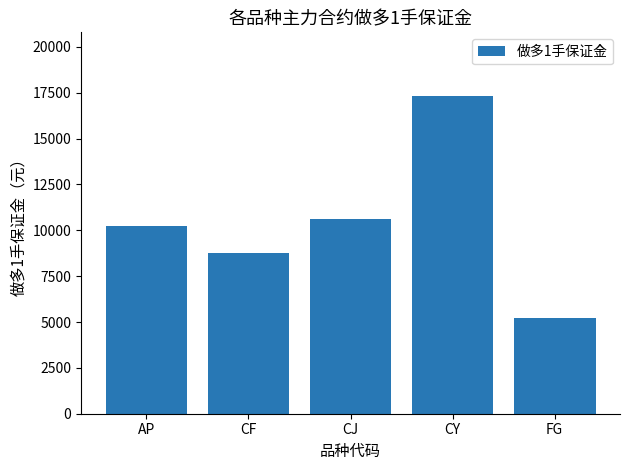

Which has a higher value, CF or CY?

CY